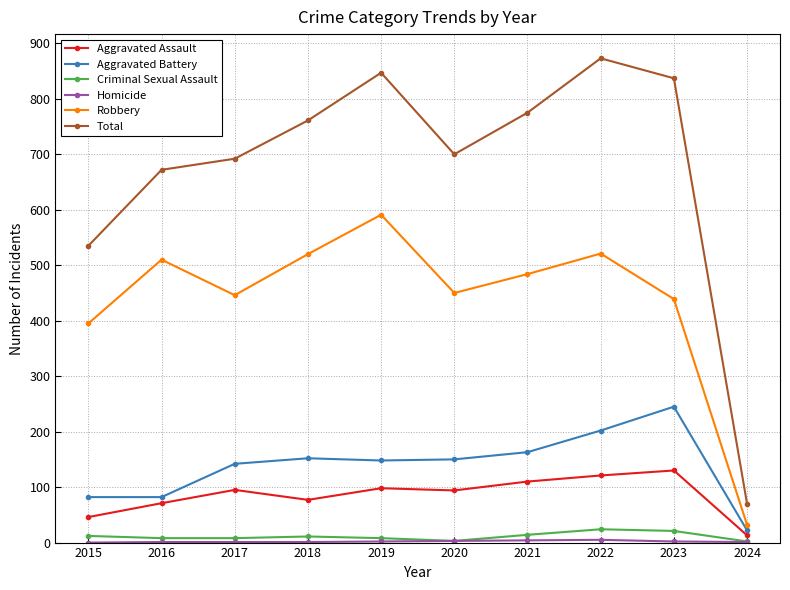

True or false: Criminal Sexual Assault and Robbery intersect in this chart.

False